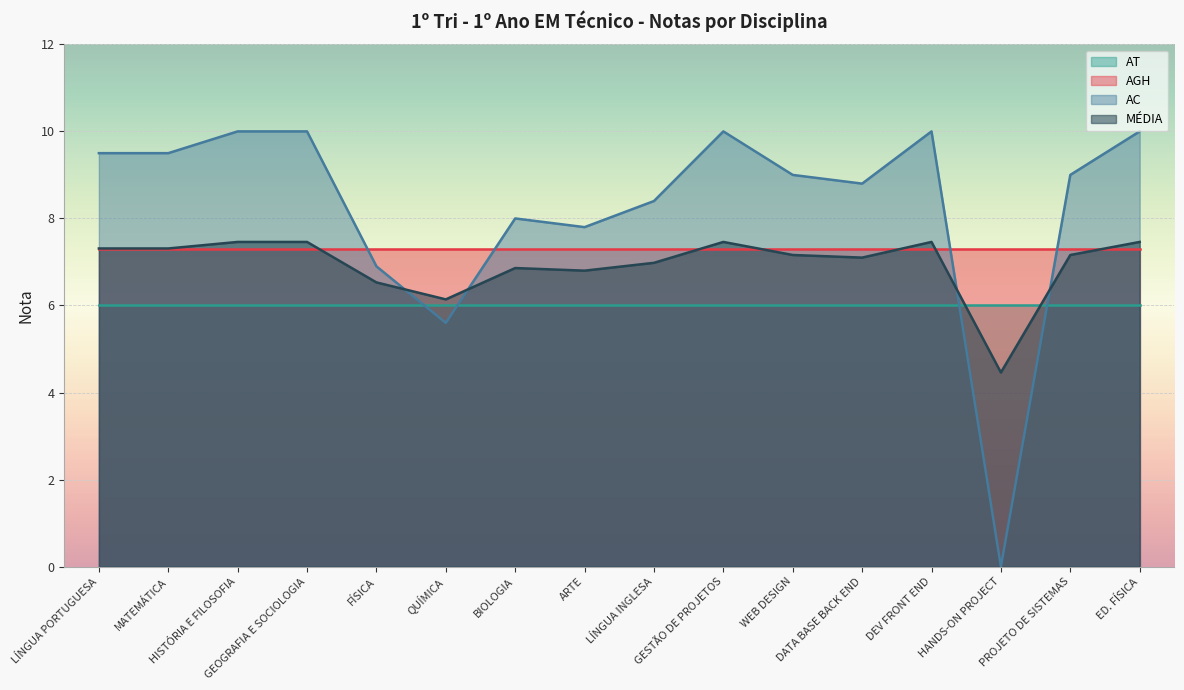

What is the approximate value of MÉDIA at LÍNGUA INGLESA?

7.0